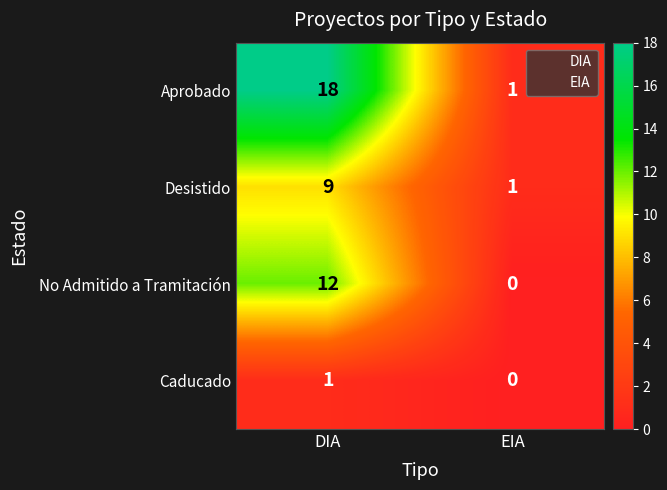

The value of No Admitido a Tramitación at DIA is 12. True or false?

True